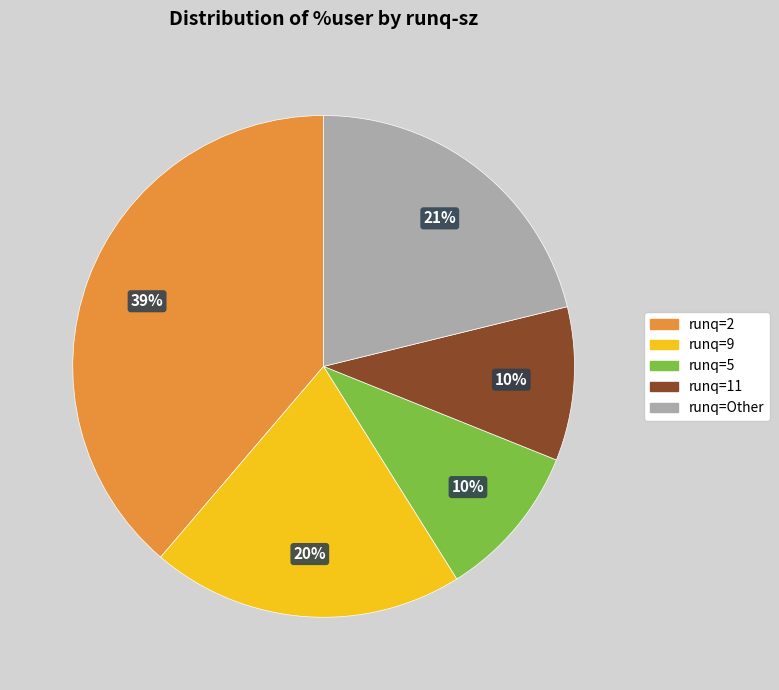

To the nearest percent, what is the difference between the largest and smallest slice percentages?

29%